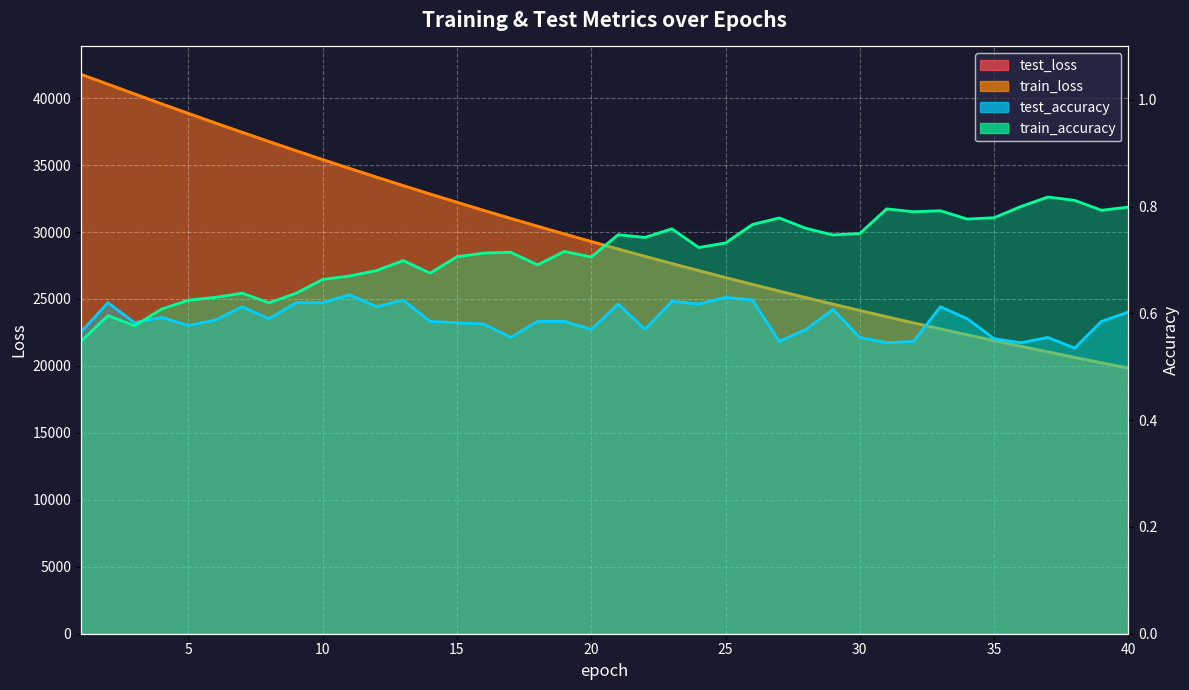

Count the number of categories in the chart.

40